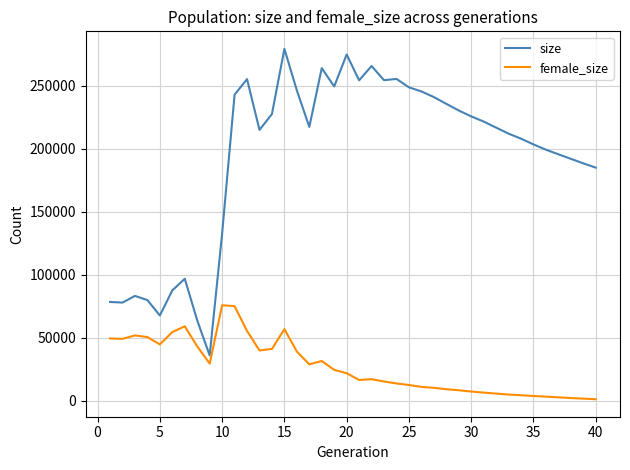

How many lines are shown in the chart?

2